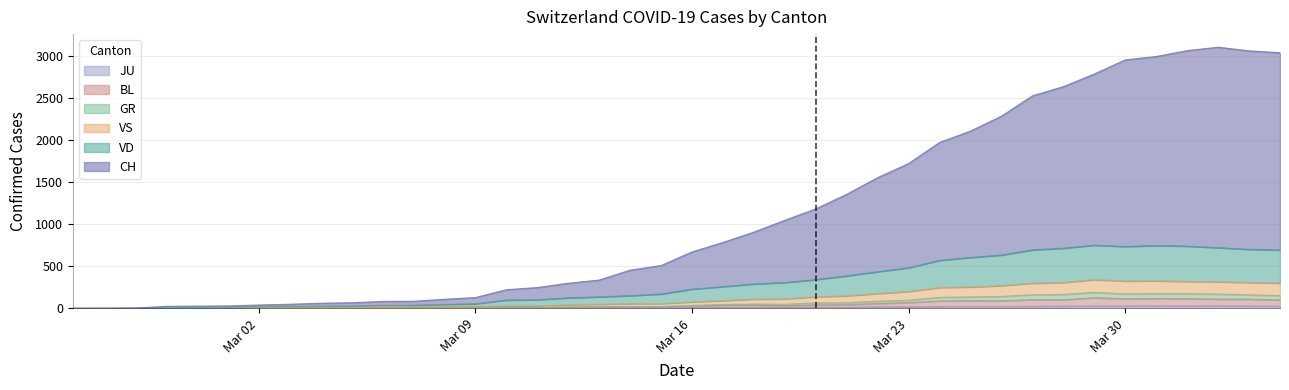

Is the value of GR at 2020-04-03 greater than the value of VS at 2020-03-05?

Yes